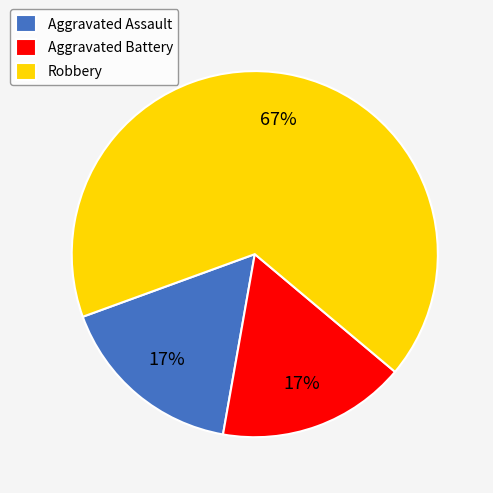

Is Aggravated Assault the majority of the pie?

No